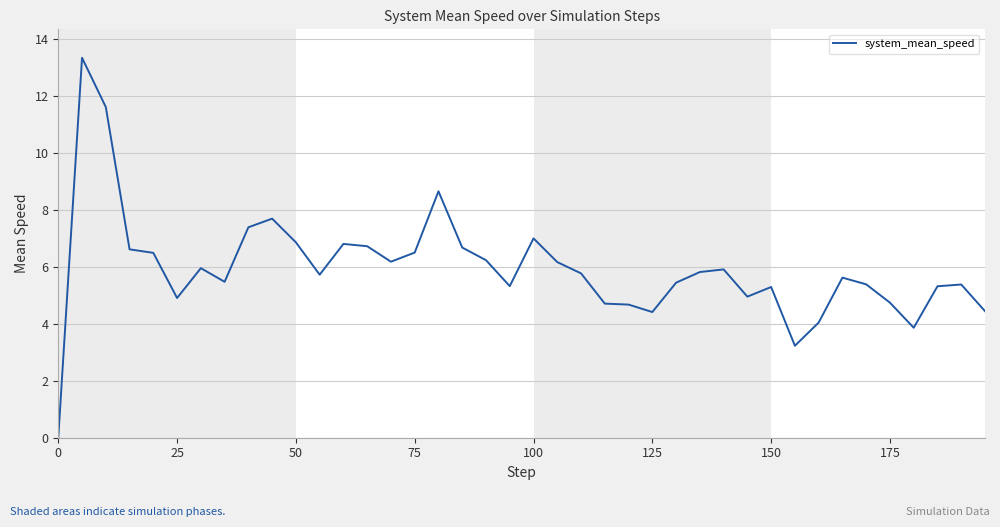

What is the greatest value displayed?

13.3